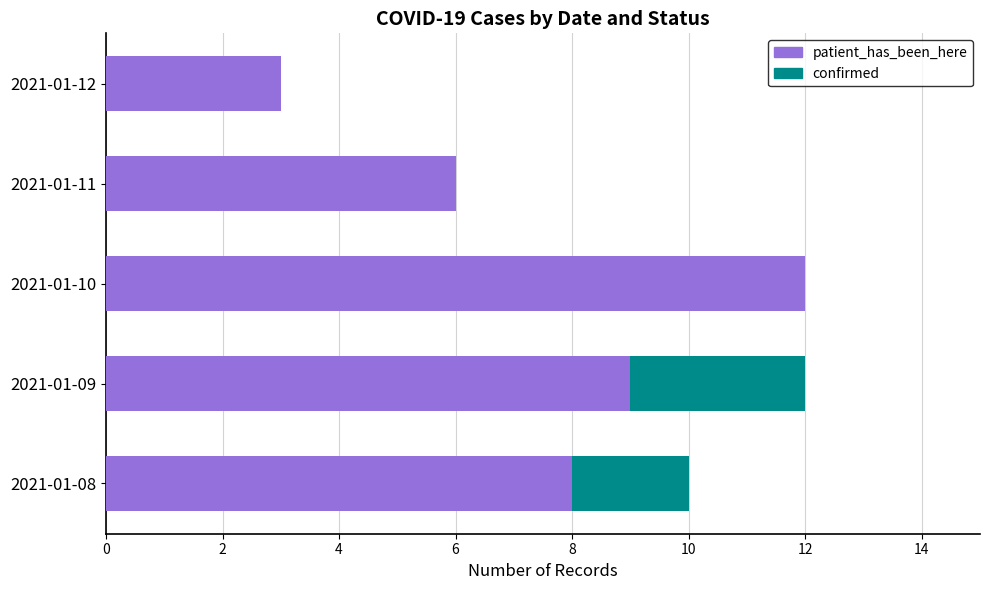

Is it true that patient_has_been_here equals 1 at 2021-01-12?

False